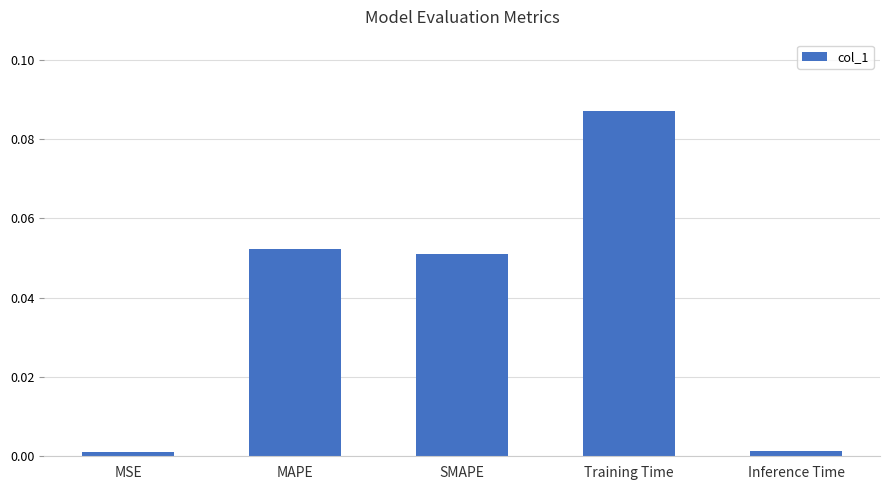

Which category has the highest value across all series?

Training Time